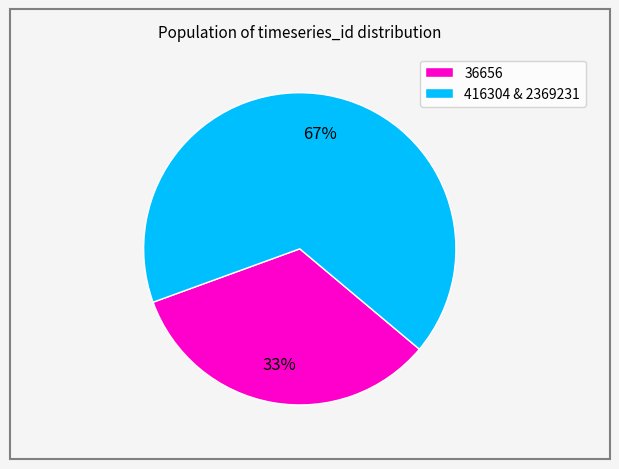

Does 416304 & 2369231 account for over 50% of the chart?

Yes